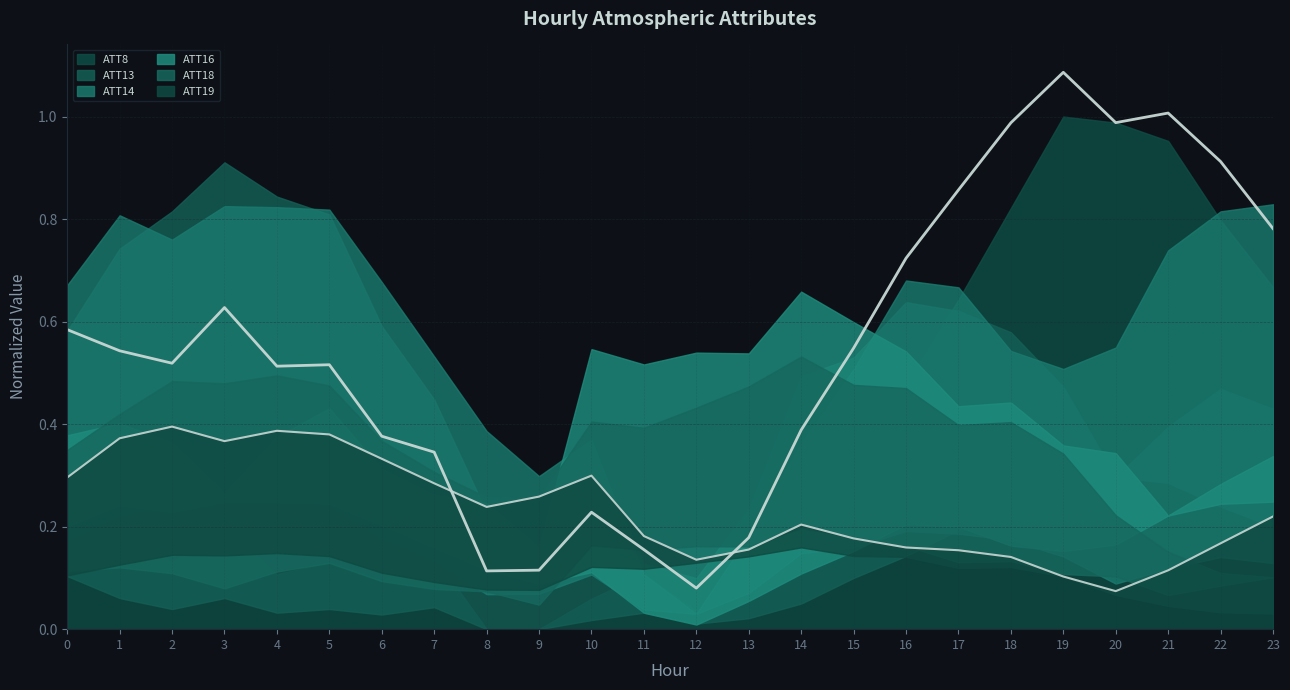

At how many categories does at least one series exceed 0?

24